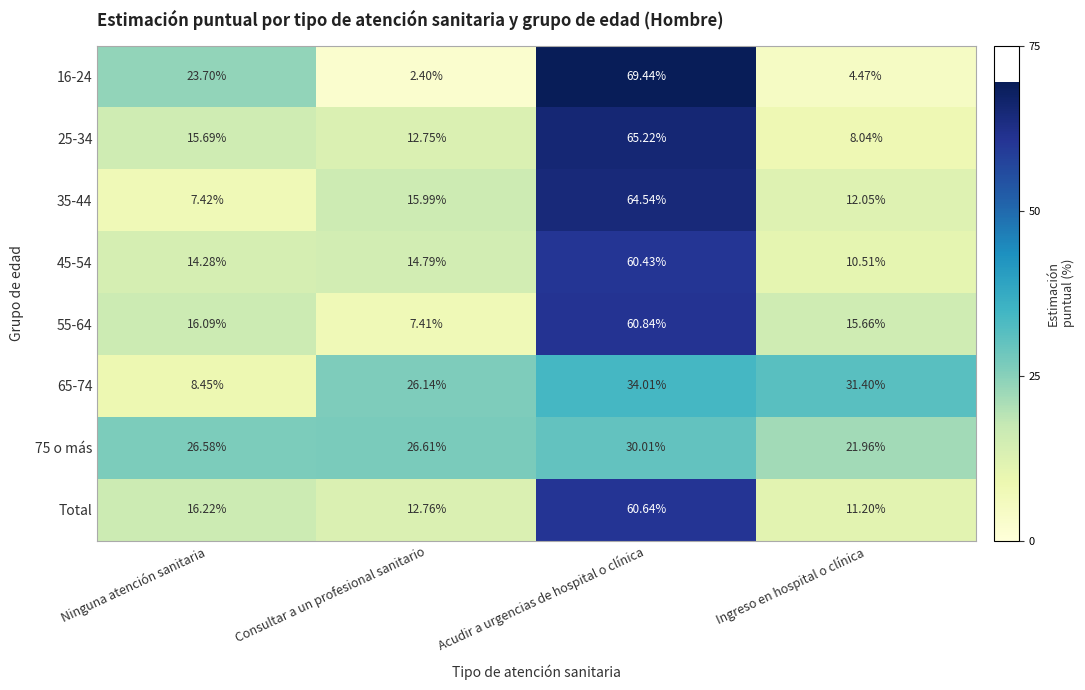

Which category has the highest value across all series?

Acudir a urgencias de hospital o clínica